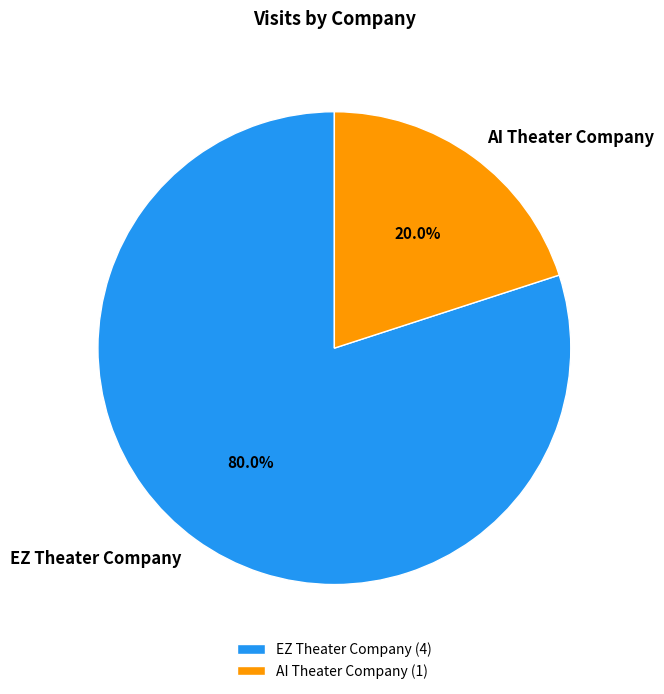

Between AI Theater Company and EZ Theater Company, which is larger?

EZ Theater Company